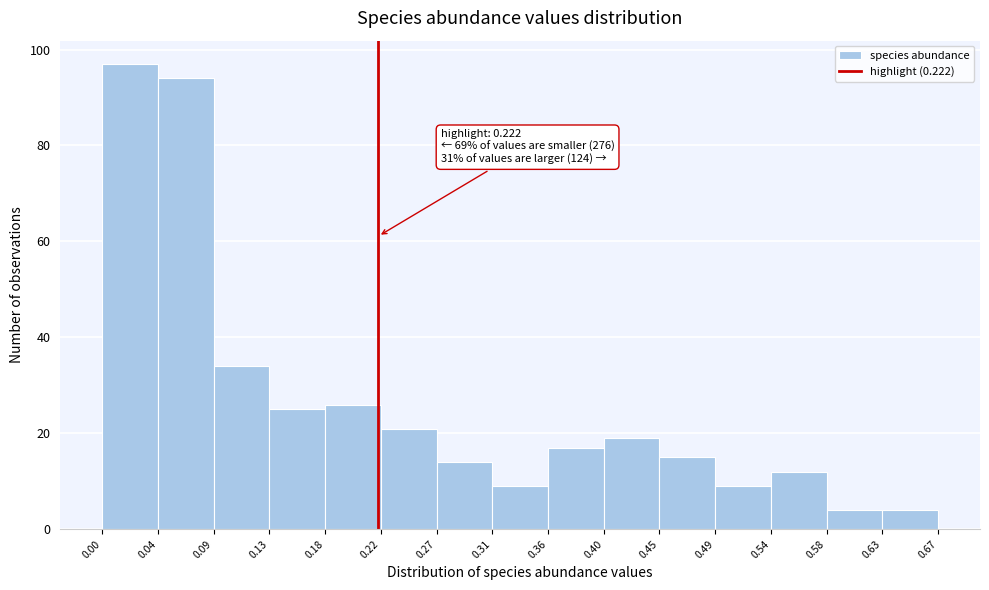

Which range on the x-axis has the tallest bar?

0.00 to 0.04